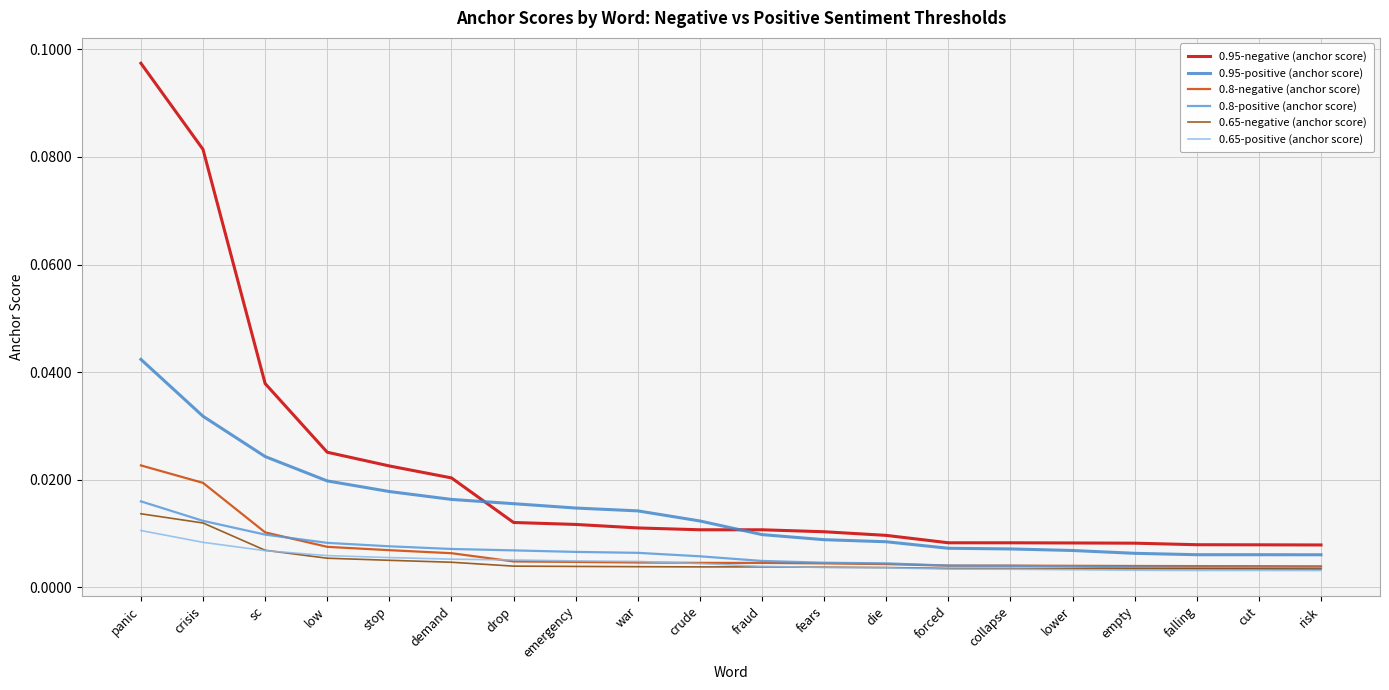

Reading right to left, list all the values displayed in this chart.

0.95-negative (anchor score): risk=0.0	cut=0.0	falling=0.0	empty=0.0	lower=0.0	collapse=0.0	forced=0.0	die=0.0	fears=0.0	fraud=0.0	crude=0.0	war=0.0	emergency=0.0	drop=0.0	demand=0.0	stop=0.0	low=0.0	sc=0.0	crisis=0.1	panic=0.1
0.95-positive (anchor score): risk=0.0	cut=0.0	falling=0.0	empty=0.0	lower=0.0	collapse=0.0	forced=0.0	die=0.0	fears=0.0	fraud=0.0	crude=0.0	war=0.0	emergency=0.0	drop=0.0	demand=0.0	stop=0.0	low=0.0	sc=0.0	crisis=0.0	panic=0.0
0.8-negative (anchor score): risk=0.0	cut=0.0	falling=0.0	empty=0.0	lower=0.0	collapse=0.0	forced=0.0	die=0.0	fears=0.0	fraud=0.0	crude=0.0	war=0.0	emergency=0.0	drop=0.0	demand=0.0	stop=0.0	low=0.0	sc=0.0	crisis=0.0	panic=0.0
0.8-positive (anchor score): risk=0.0	cut=0.0	falling=0.0	empty=0.0	lower=0.0	collapse=0.0	forced=0.0	die=0.0	fears=0.0	fraud=0.0	crude=0.0	war=0.0	emergency=0.0	drop=0.0	demand=0.0	stop=0.0	low=0.0	sc=0.0	crisis=0.0	panic=0.0
0.65-negative (anchor score): risk=0.0	cut=0.0	falling=0.0	empty=0.0	lower=0.0	collapse=0.0	forced=0.0	die=0.0	fears=0.0	fraud=0.0	crude=0.0	war=0.0	emergency=0.0	drop=0.0	demand=0.0	stop=0.0	low=0.0	sc=0.0	crisis=0.0	panic=0.0
0.65-positive (anchor score): risk=0.0	cut=0.0	falling=0.0	empty=0.0	lower=0.0	collapse=0.0	forced=0.0	die=0.0	fears=0.0	fraud=0.0	crude=0.0	war=0.0	emergency=0.0	drop=0.0	demand=0.0	stop=0.0	low=0.0	sc=0.0	crisis=0.0	panic=0.0